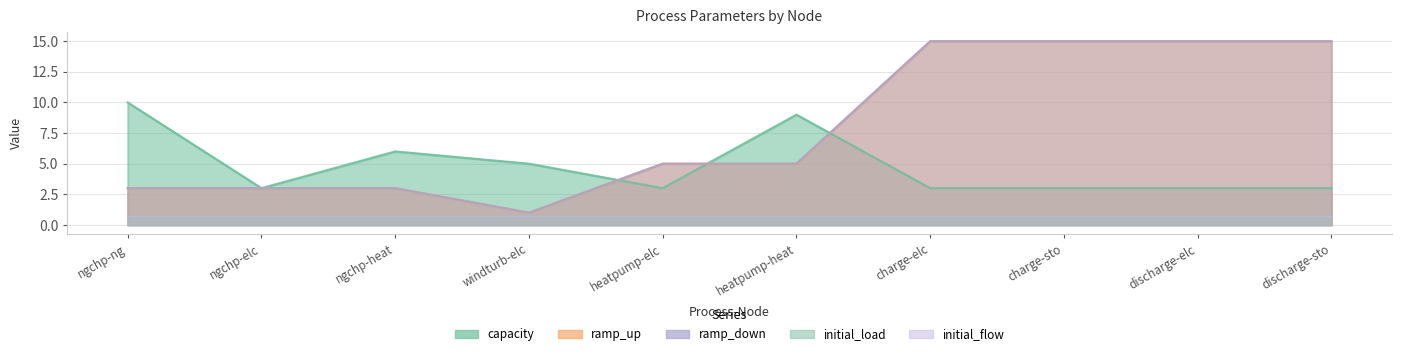

Between ngchp-elc and heatpump-heat, which is larger?

heatpump-heat